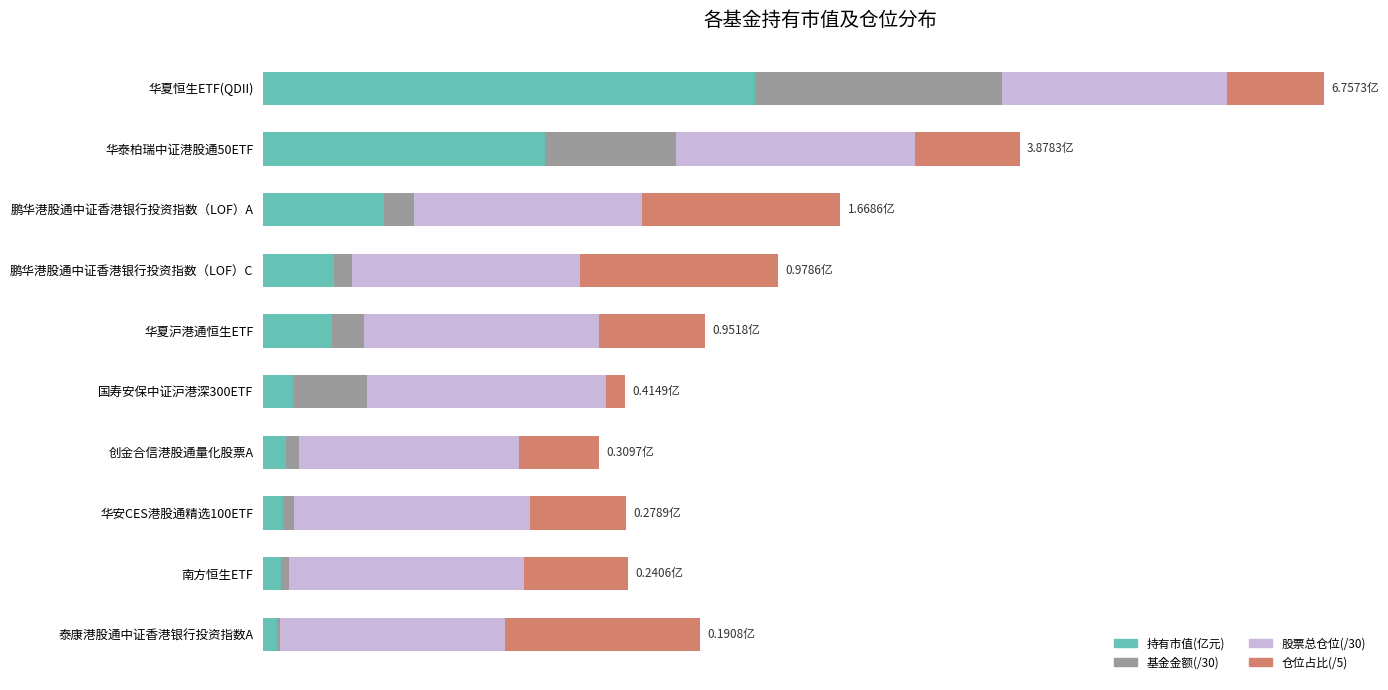

What position from the left is 鹏华港股通中证香港银行投资指数（LOF）A?

3